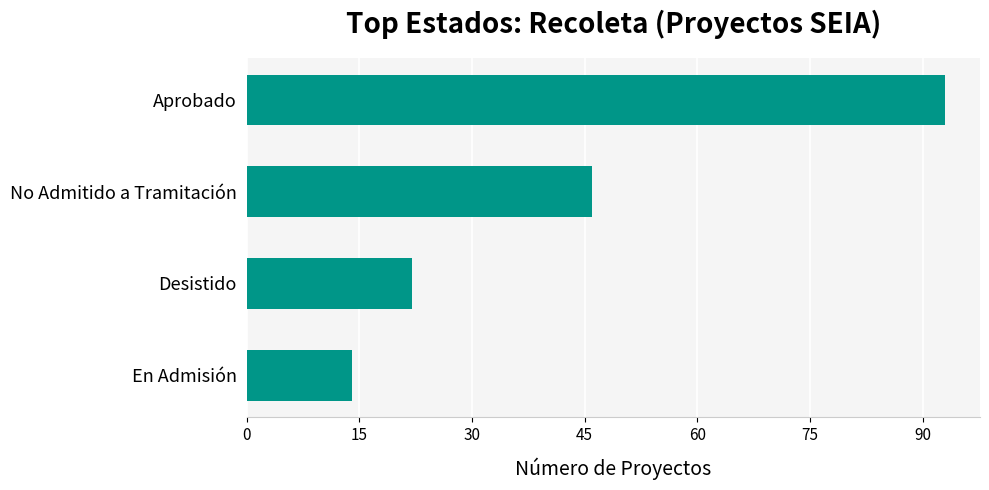

What value does the data have at Desistido?

22